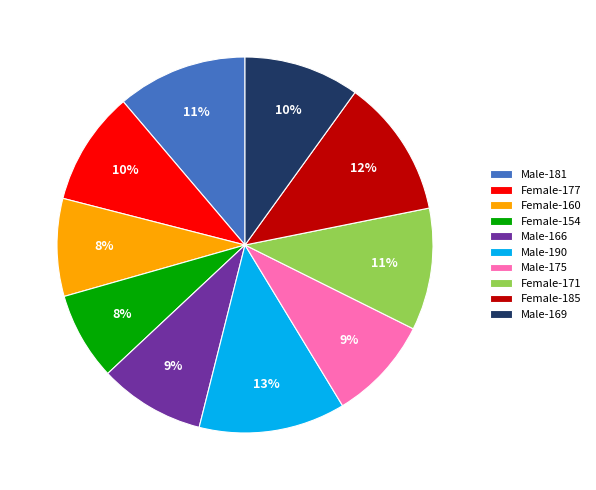

Which slice is the largest?

Male-190